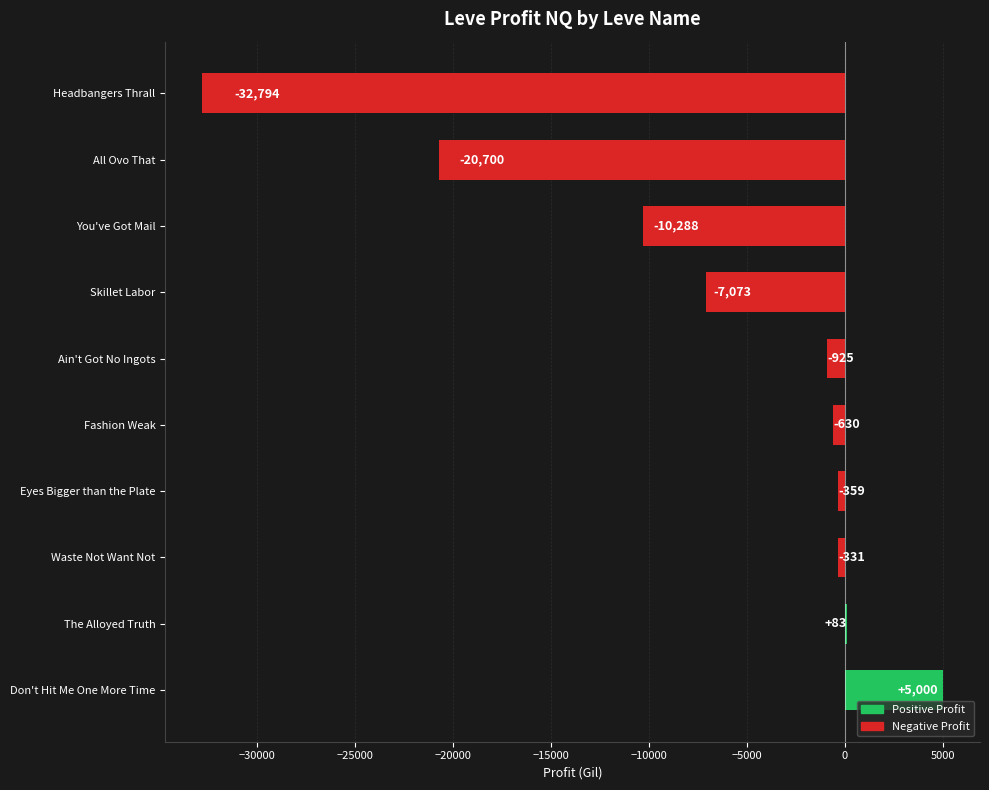

The chart shows a value of -32794.5 at Headbangers Thrall. True or false?

True